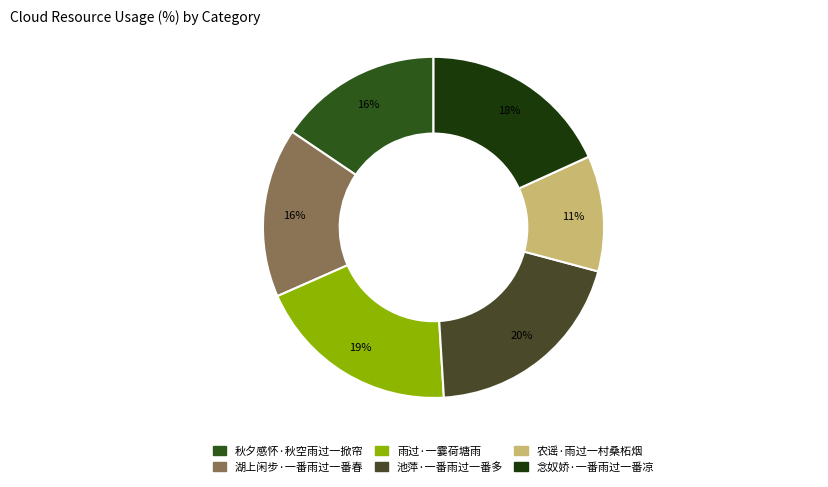

What is the largest slice in the pie chart?

池萍·一番雨过一番多